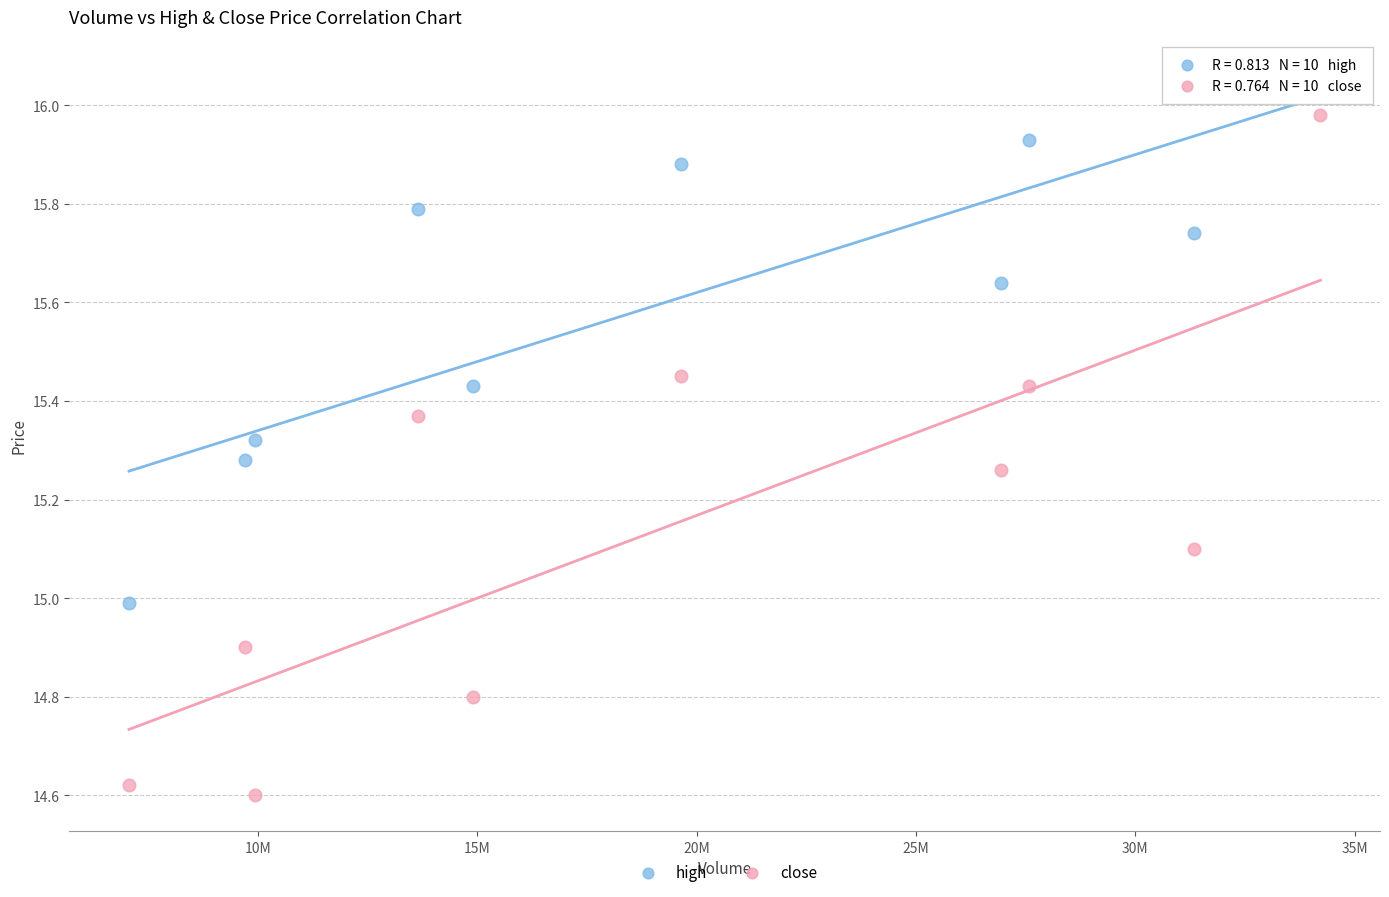

Across all data points, what is the range of Y values (max minus min)?

1.5